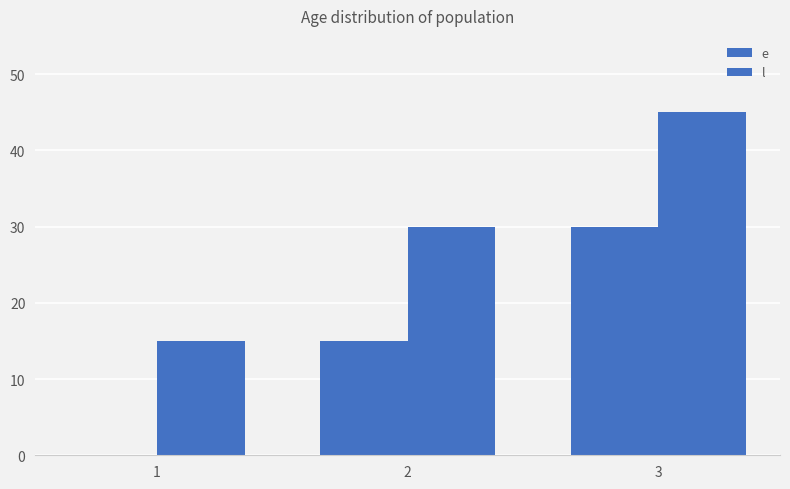

Which series has the widest spread of values?

e